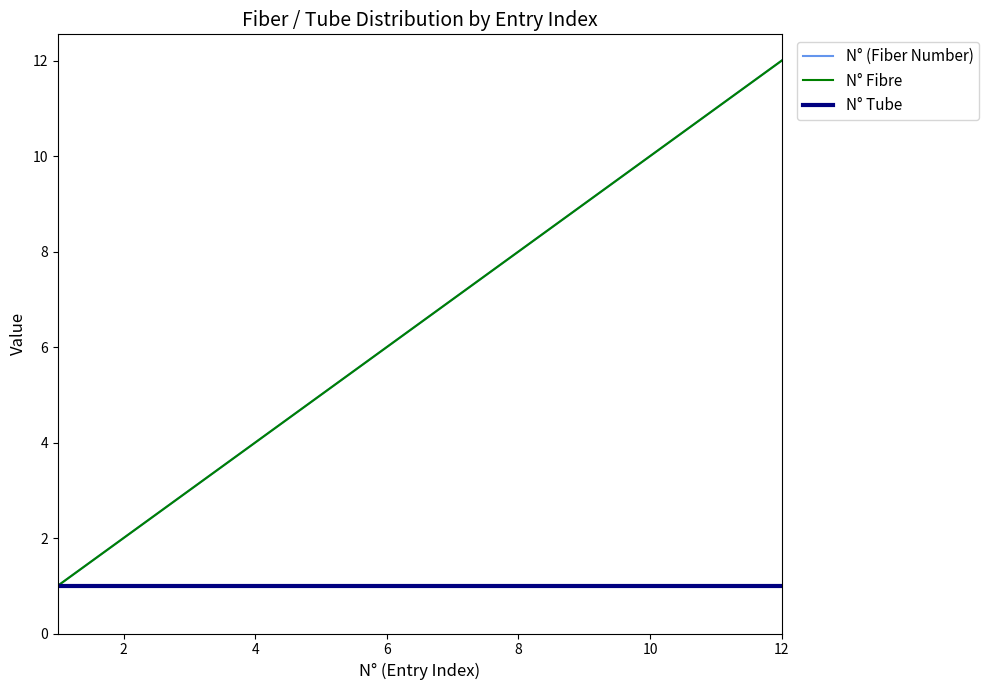

Is this an area chart (filled region under the line)?

No